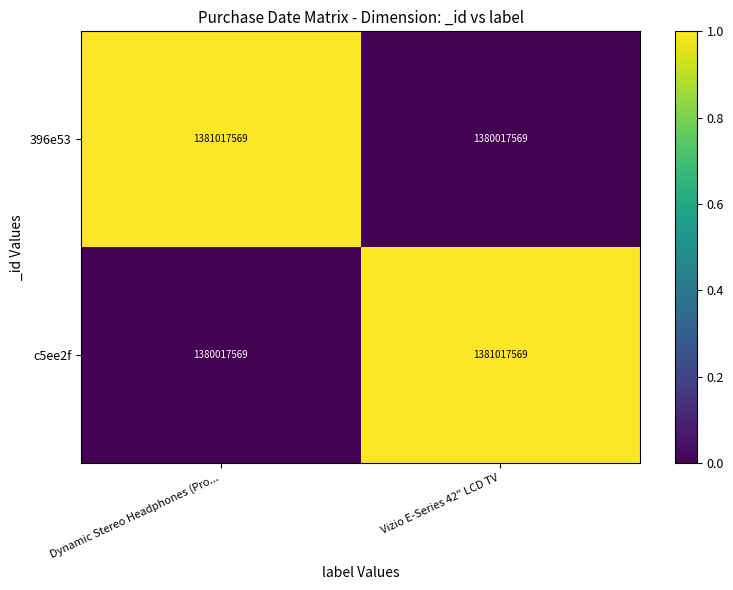

At which label does 396e53 reach its minimum?

Vizio E-Series 42" LCD TV